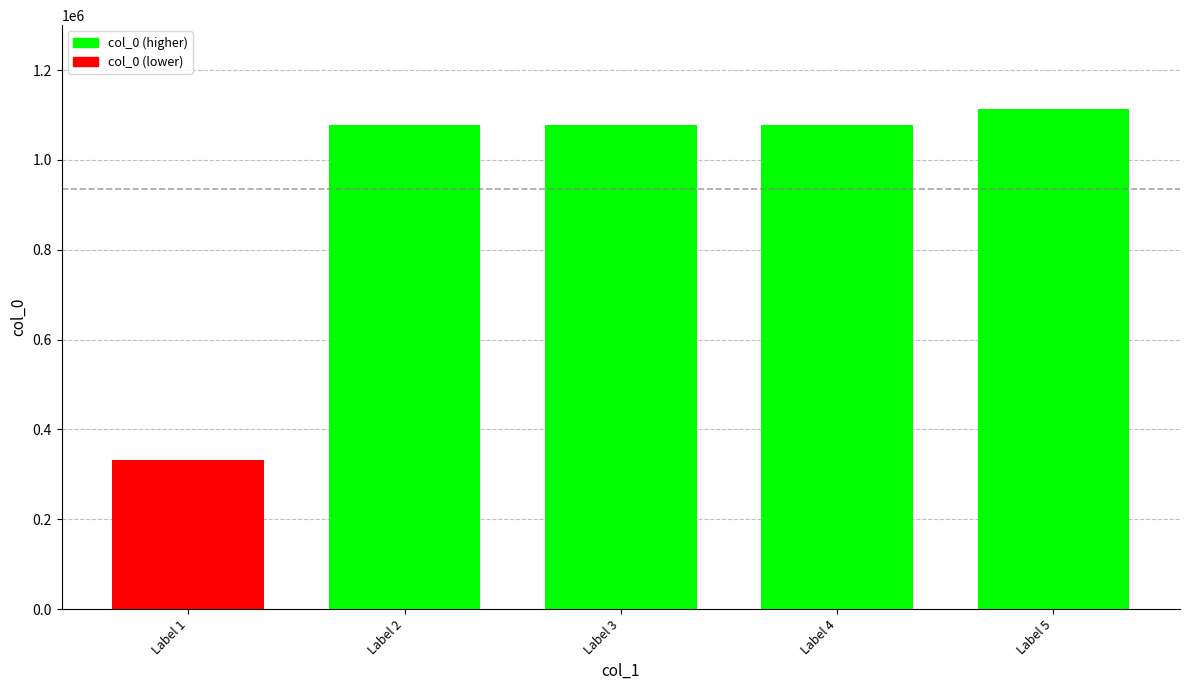

Read the value at Label 1, to the nearest 10.

331690